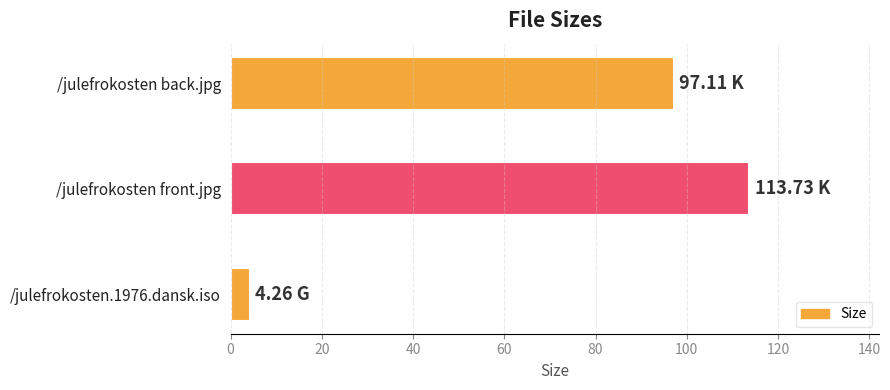

What is the label of the 1st bar from the top?

/julefrokosten back.jpg